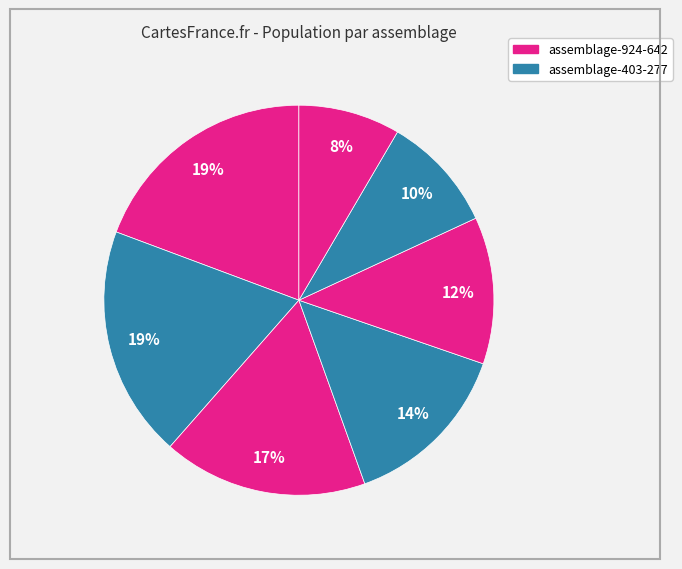

Count the number of slices in the pie.

7